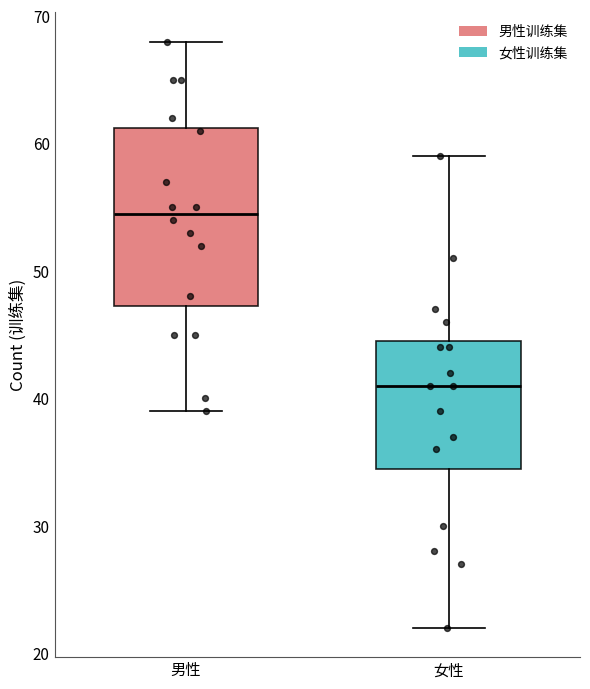

Comparing the boxes themselves (not the whiskers), which one is the tallest?

男性